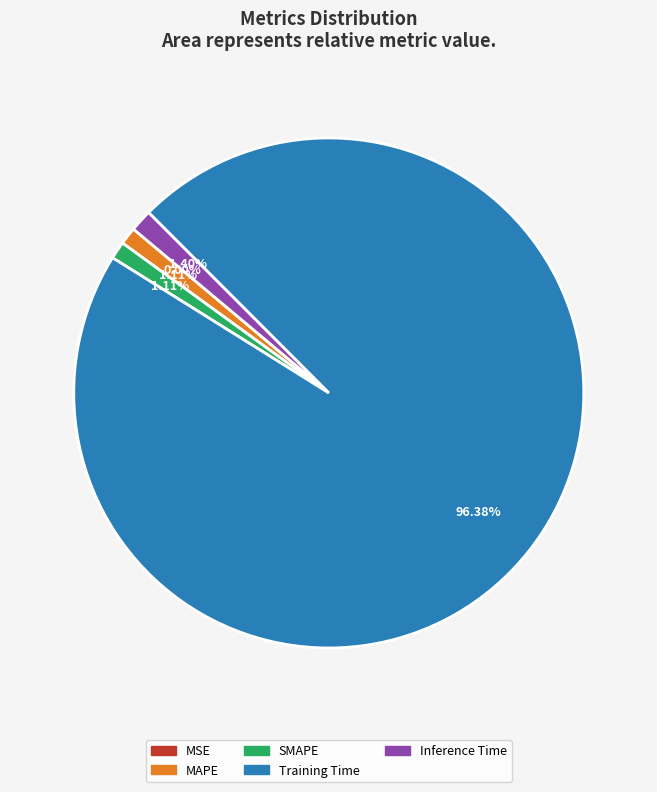

What percentage is the SMAPE slice, to the nearest percent?

1%